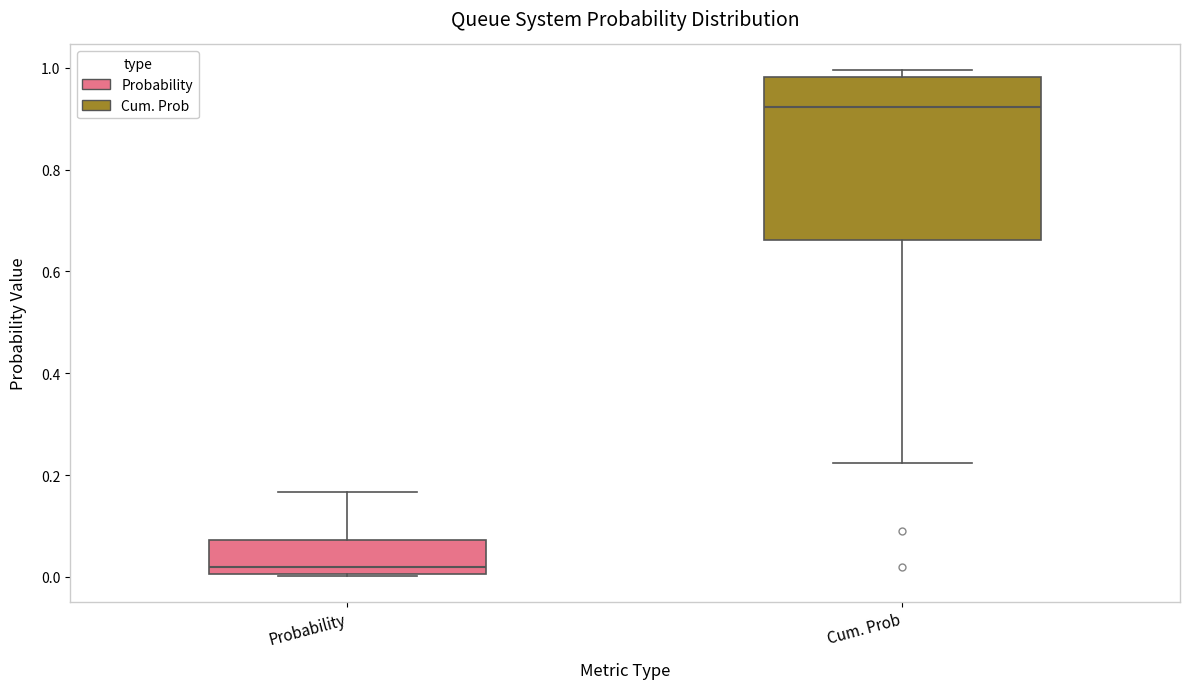

Reading left to right, transcribe this box plot: for each box, give where its median line is, the range the box spans, and where its two whiskers end, as read against the y-axis. The values are not printed on the chart, so give them approximately, as read against the axis.

Probability: median 0.02, box 0.00 to 0.08, whiskers 0.00 to 0.16
Cum. Prob: median 0.92, box 0.66 to 0.98, whiskers 0.22 to 1.00